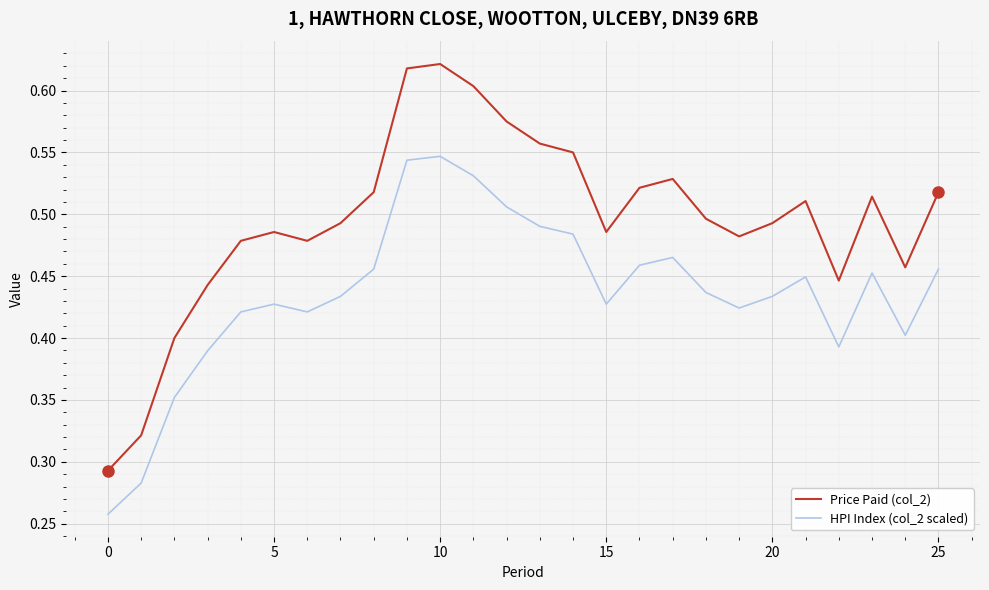

List the series in order of their peak value, highest first.

Price Paid (col_2), HPI Index (col_2 scaled)